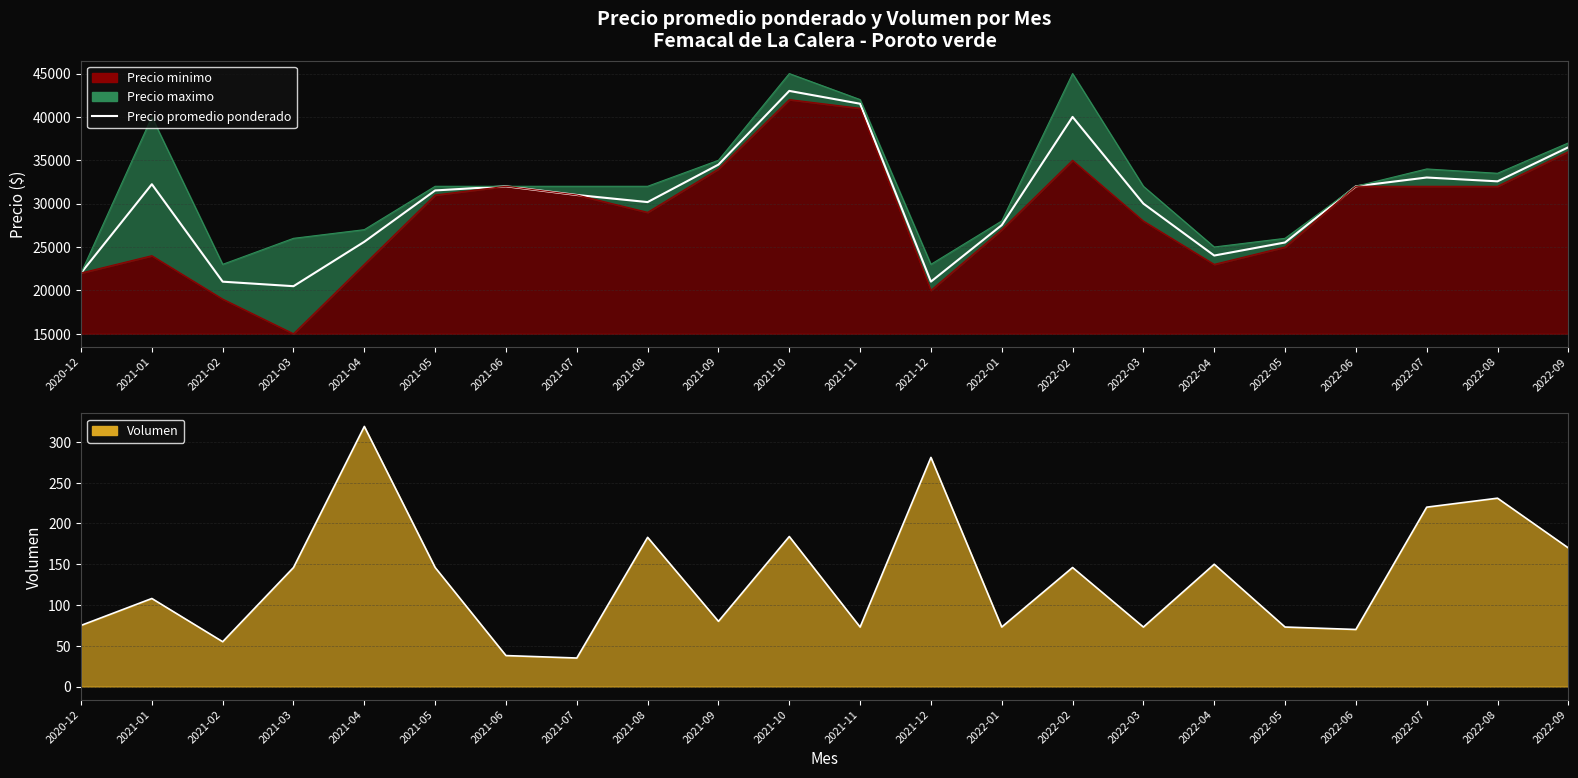

What is the change in value from 2021-01 to 2022-07?

+773